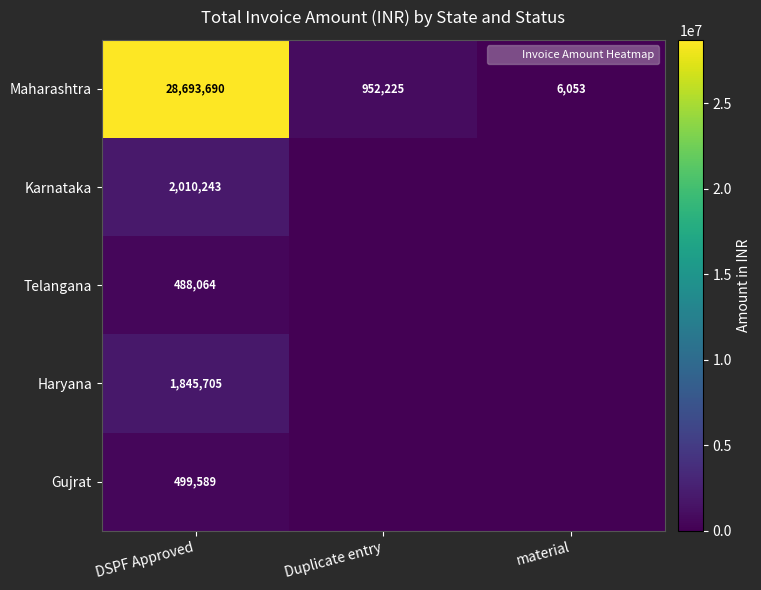

The Telangana series shows 488064 at DSPF Approved. True or false?

True